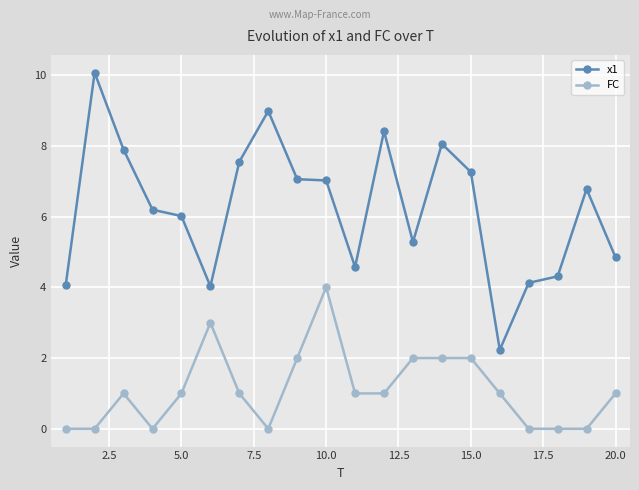

List the series in order of their overall mean, highest first.

x1, FC